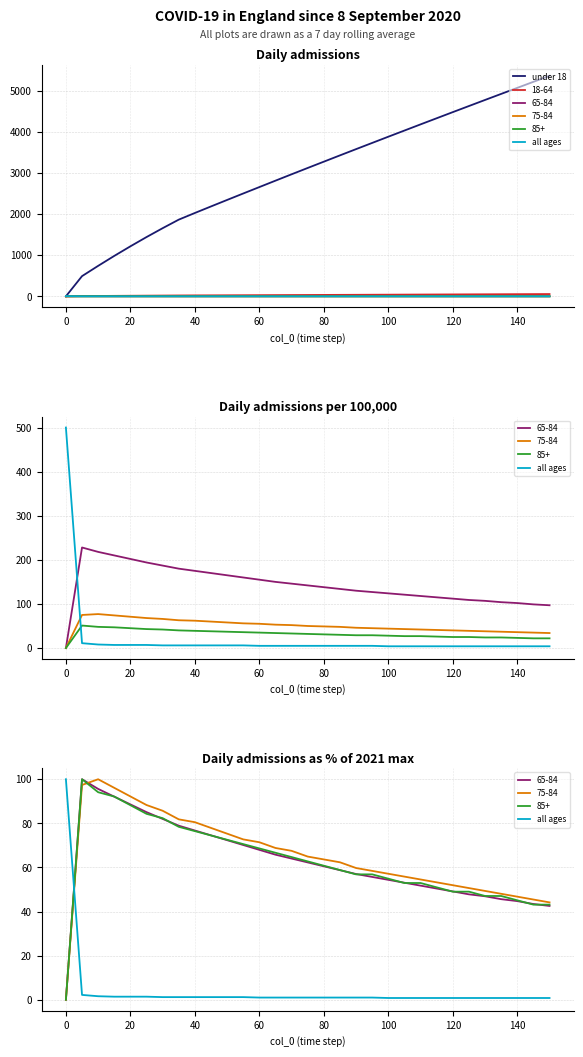

Rank the series at 80 from lowest to highest value.

all ages, under 18